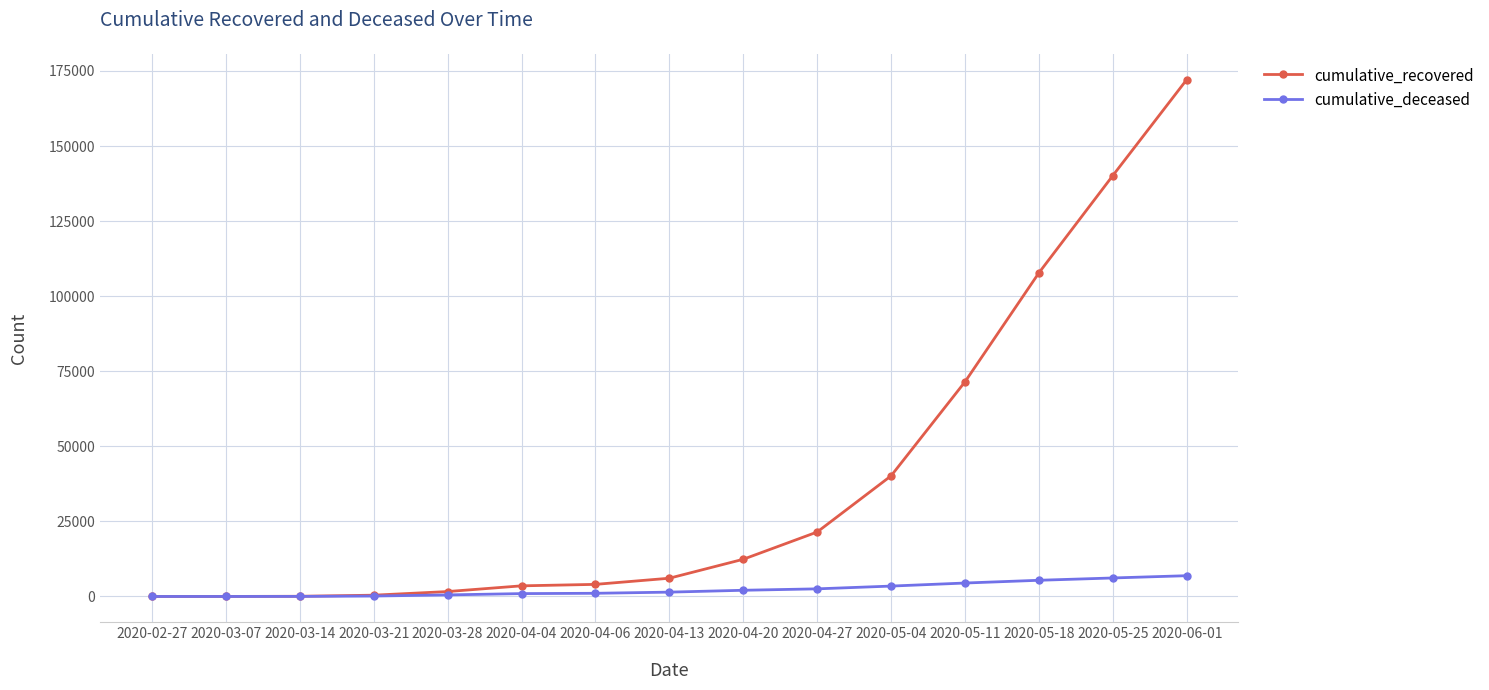

At which label is cumulative_recovered closest to 86060?

2020-05-11